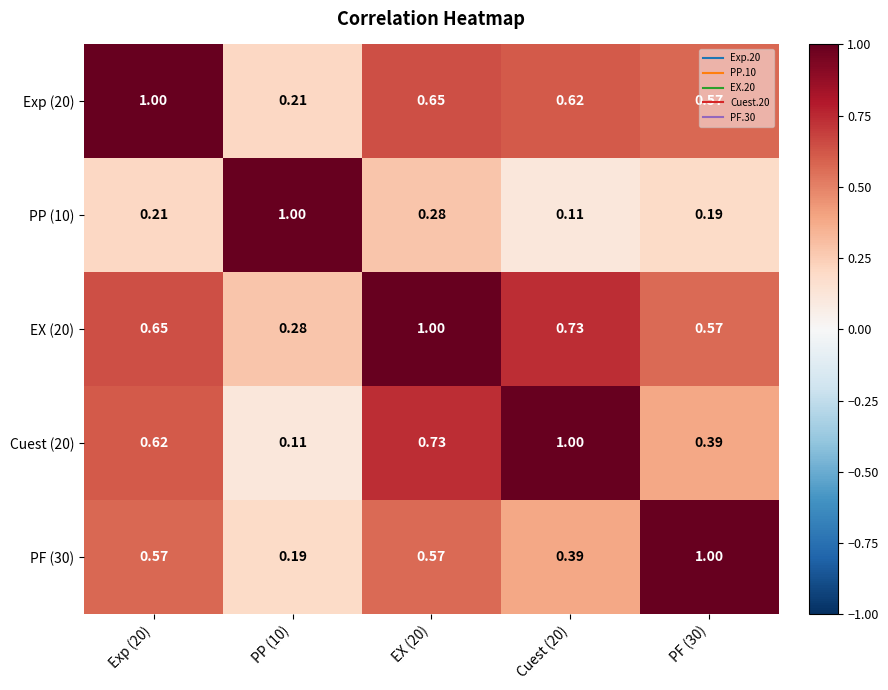

Is the value of EX (20) at PF (30) greater than the value of PF (30) at Cuest (20)?

Yes